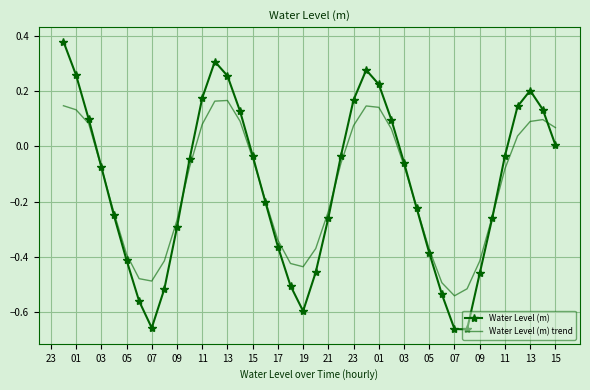

How many intersections are there between Water Level (m) and Water Level (m) trend?

7